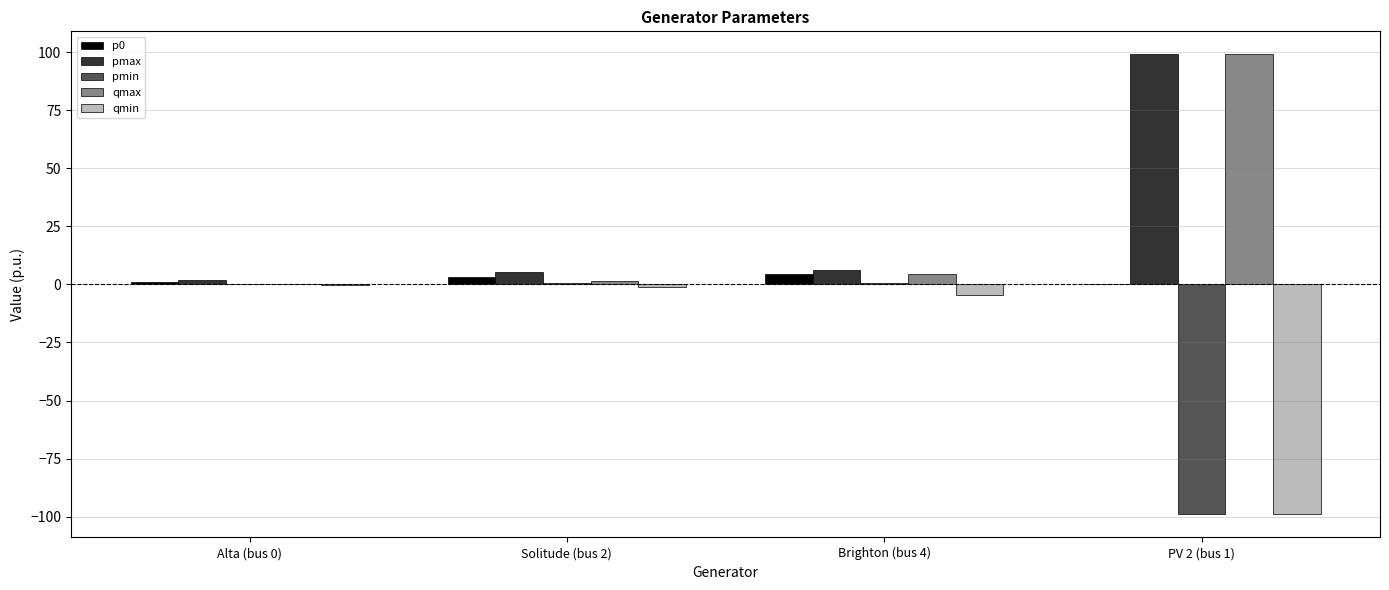

The value of qmax at PV 2 (bus 1) is 47.3. True or false?

False